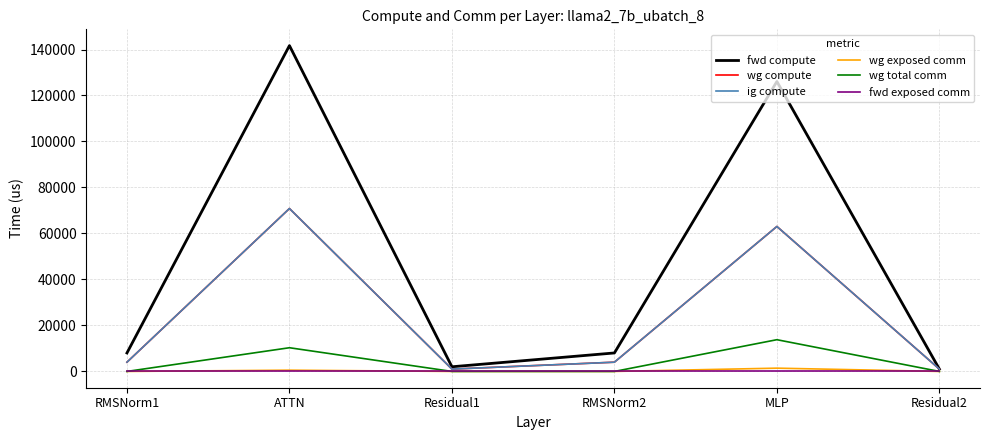

True or false: fwd exposed comm and wg compute cross at least once.

False